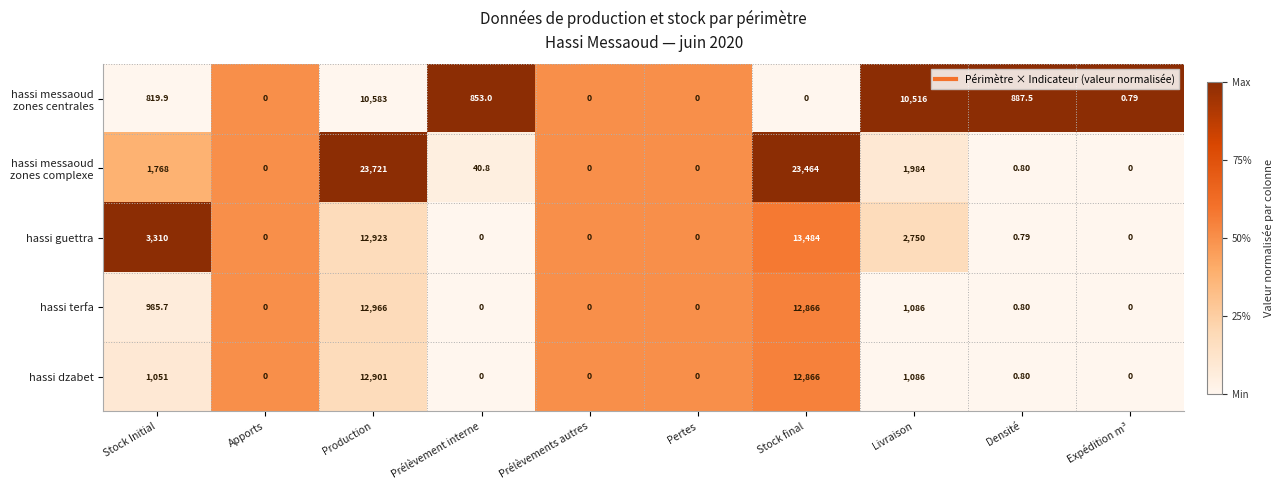

At which label is hassi guettra closest to 6742?

Stock Initial